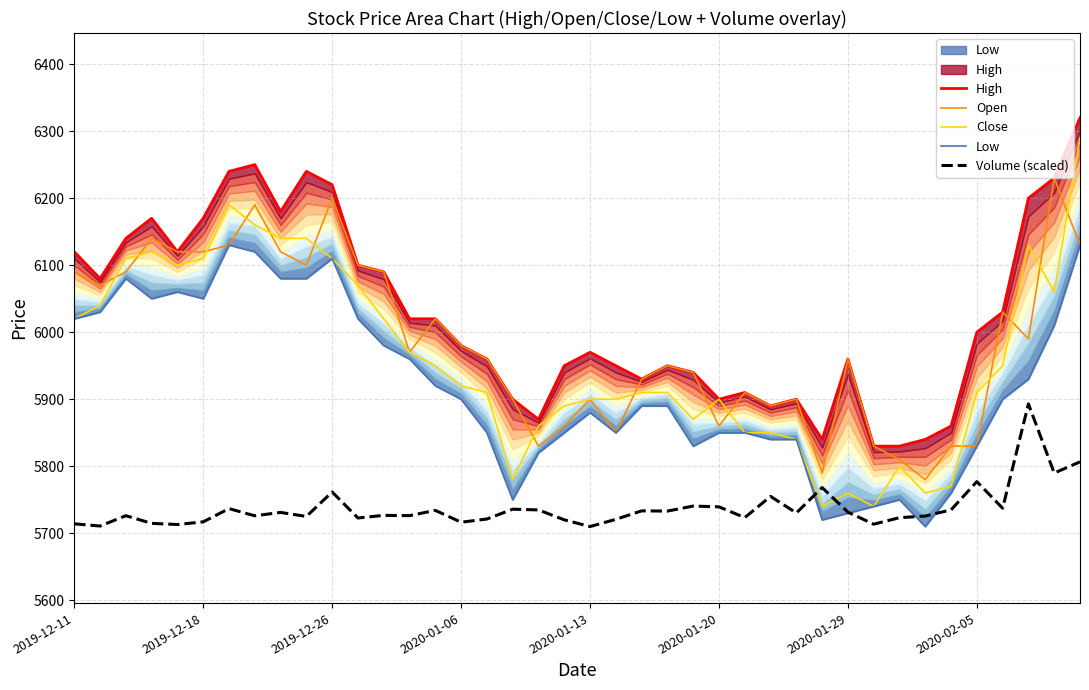

How many distinct data groups are displayed?

5